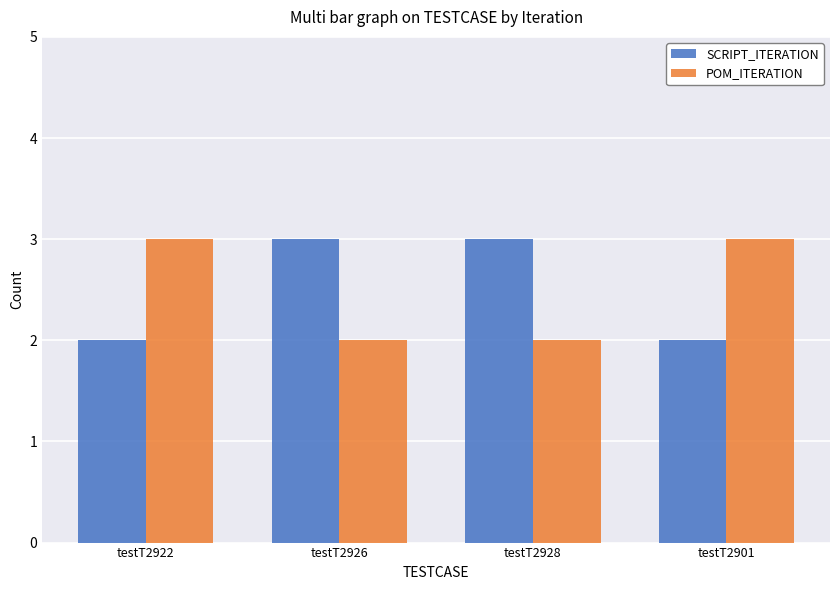

What is the highest value of the POM_ITERATION series?

3